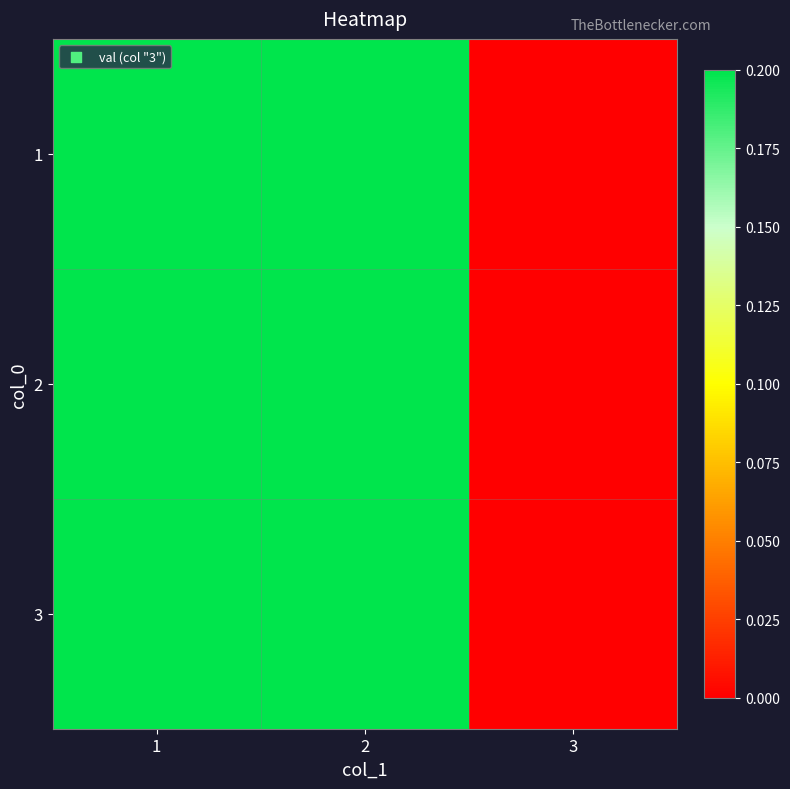

Which series has the largest total across all categories?

1